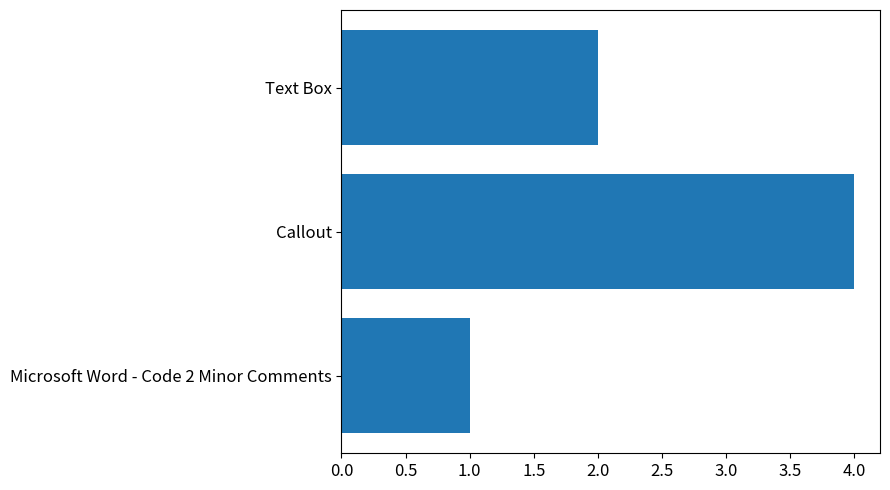

List the labels in order of value, smallest first.

Microsoft Word - Code 2 Minor Comments, Text Box, Callout